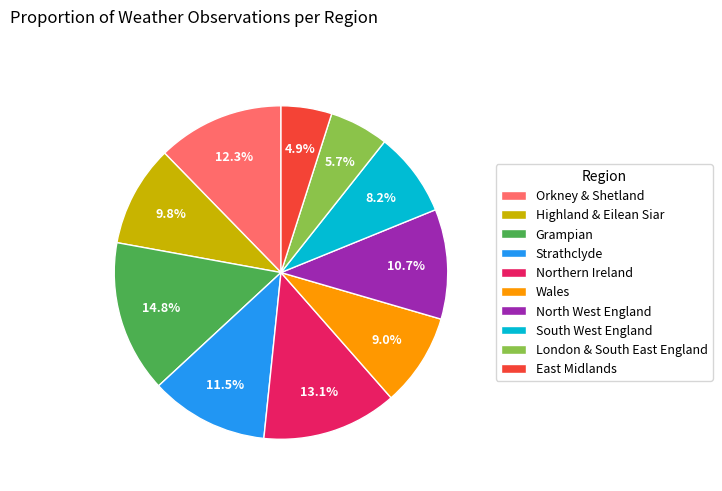

Which category has the smallest portion of the pie?

East Midlands